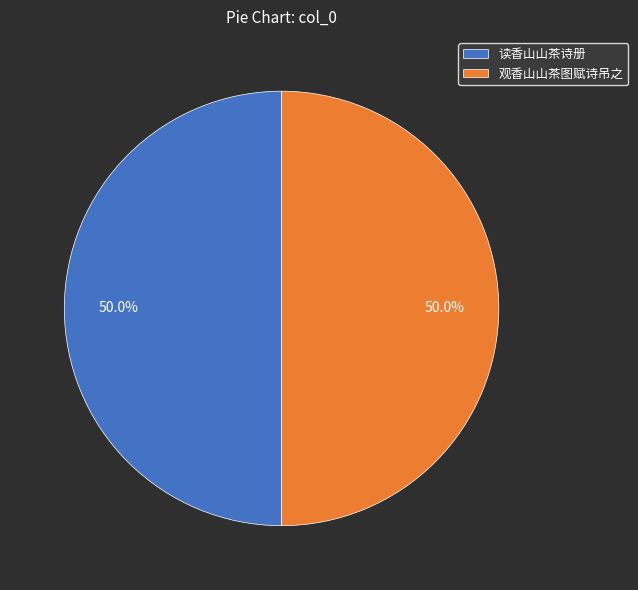

Do 观香山山茶图赋诗吊之 and 读香山山茶诗册 together represent more than half of the pie?

Yes